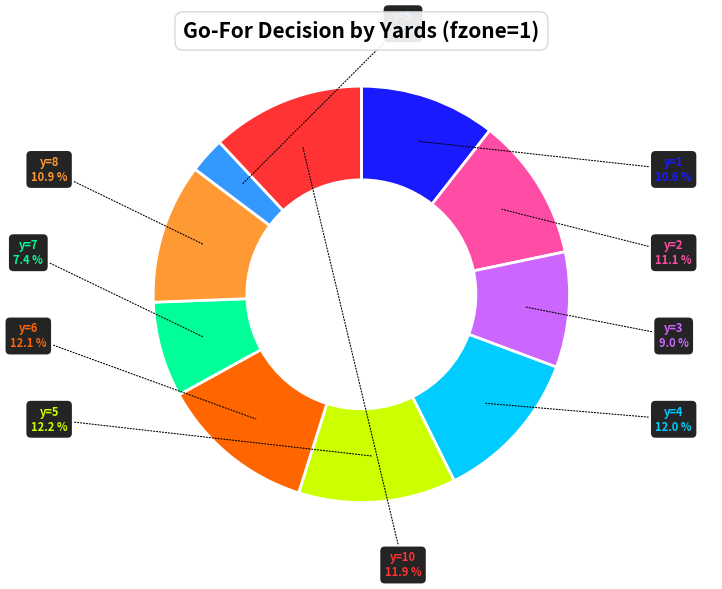

Count the number of slices in the pie.

10